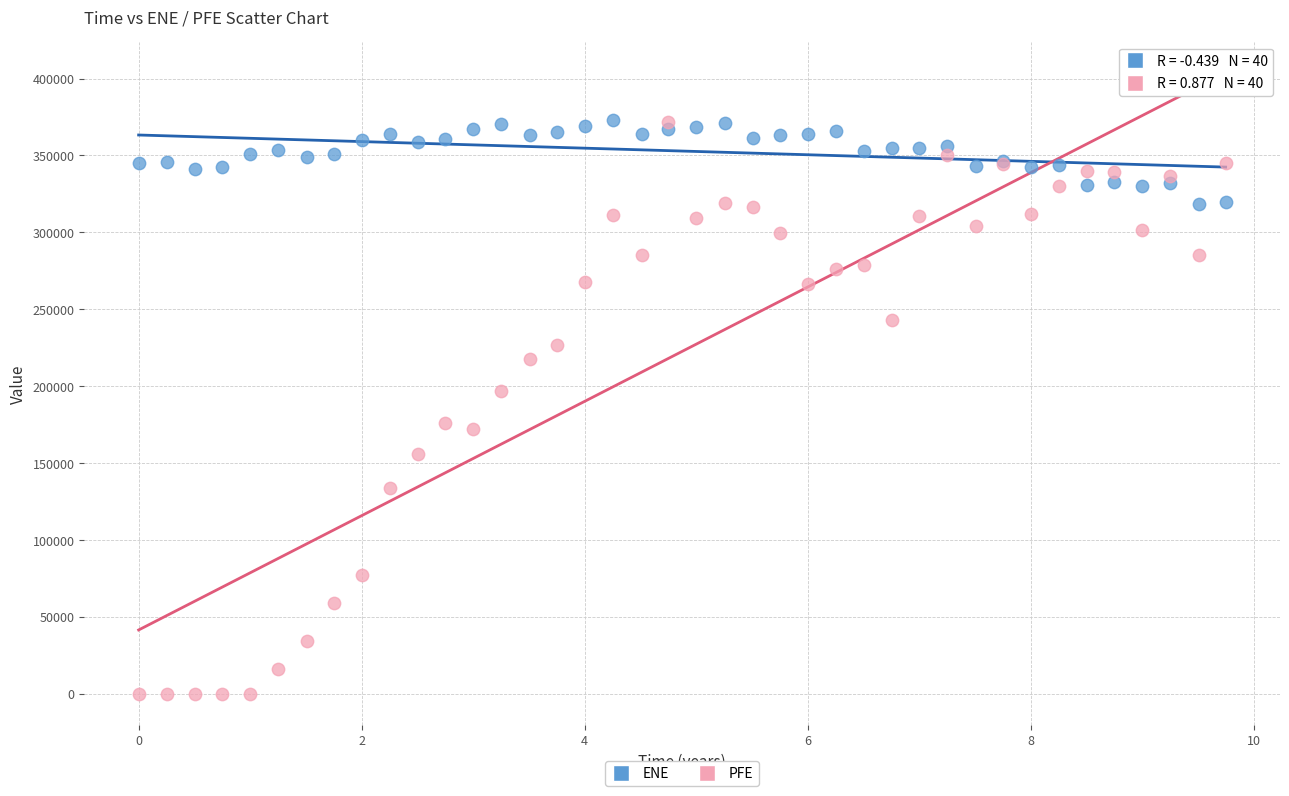

What is the X range (max minus min) for the scatter plot?

9.7